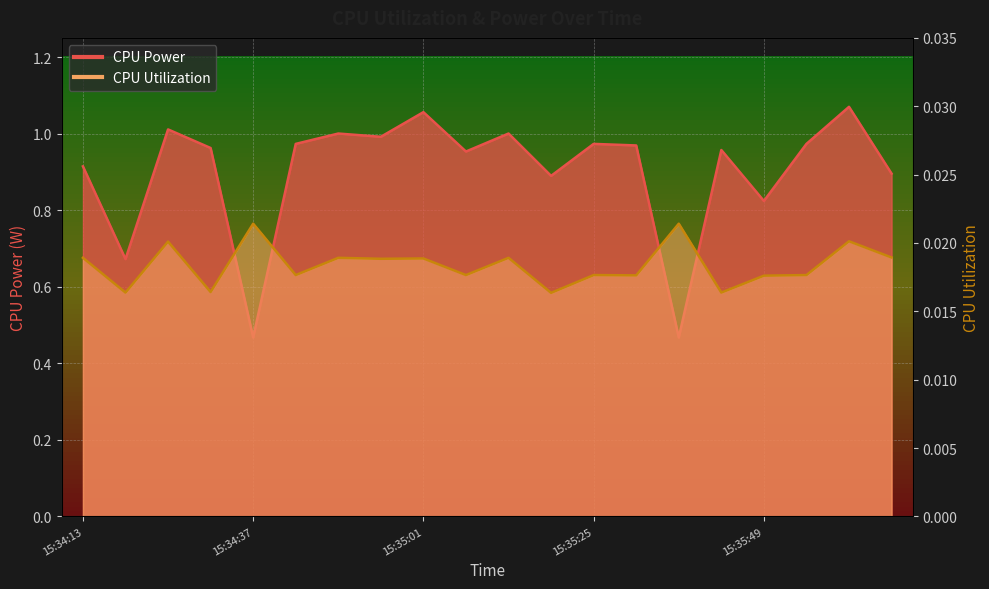

What position from the left is 15:35:25?

13